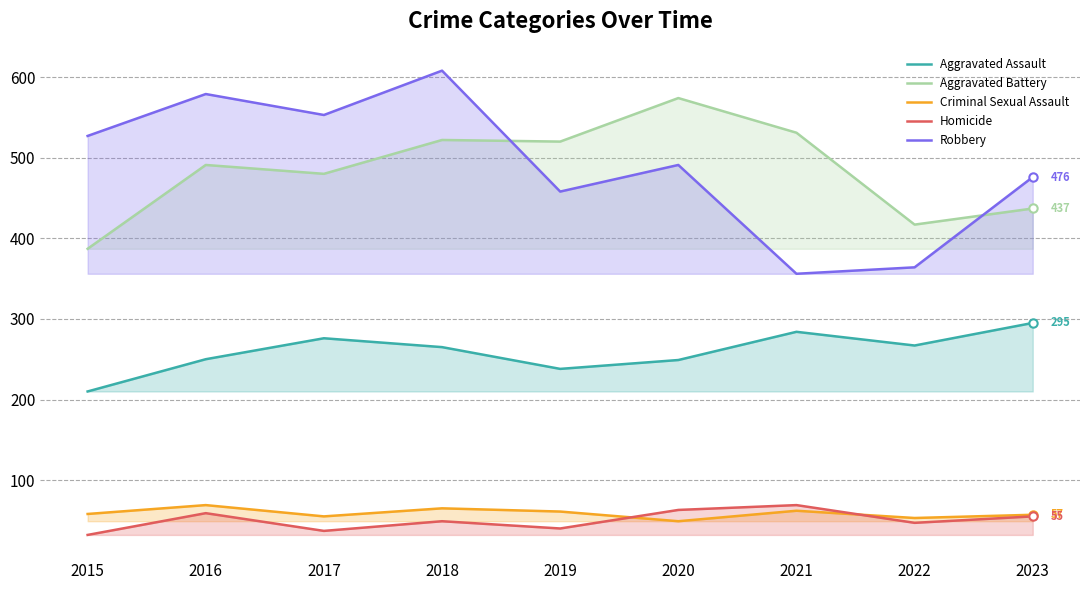

At 2021, list the series in order from largest to smallest.

Aggravated Battery, Robbery, Aggravated Assault, Homicide, Criminal Sexual Assault